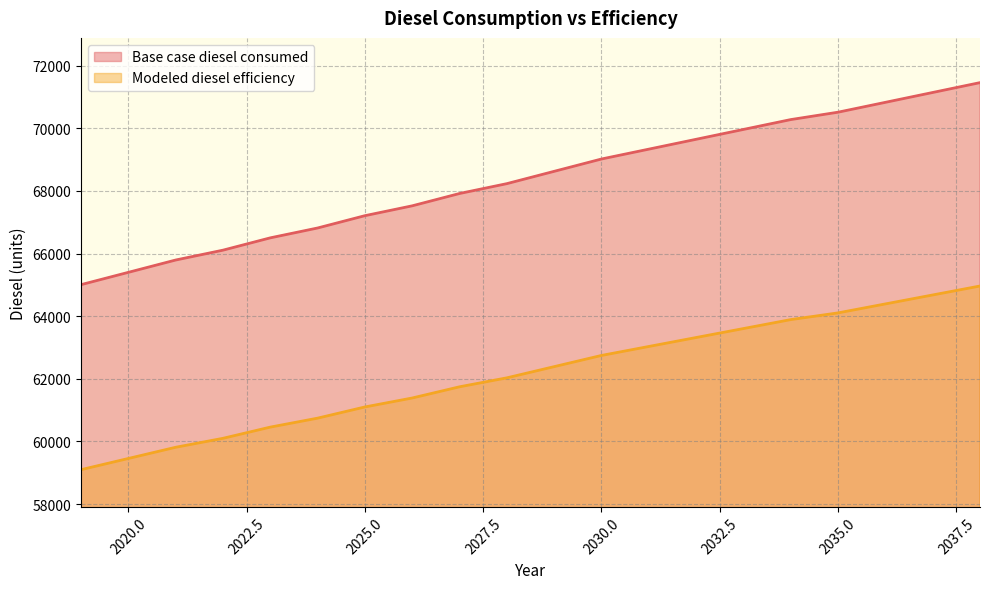

What is the minimum value for Modeled diesel efficiency?

59096.3